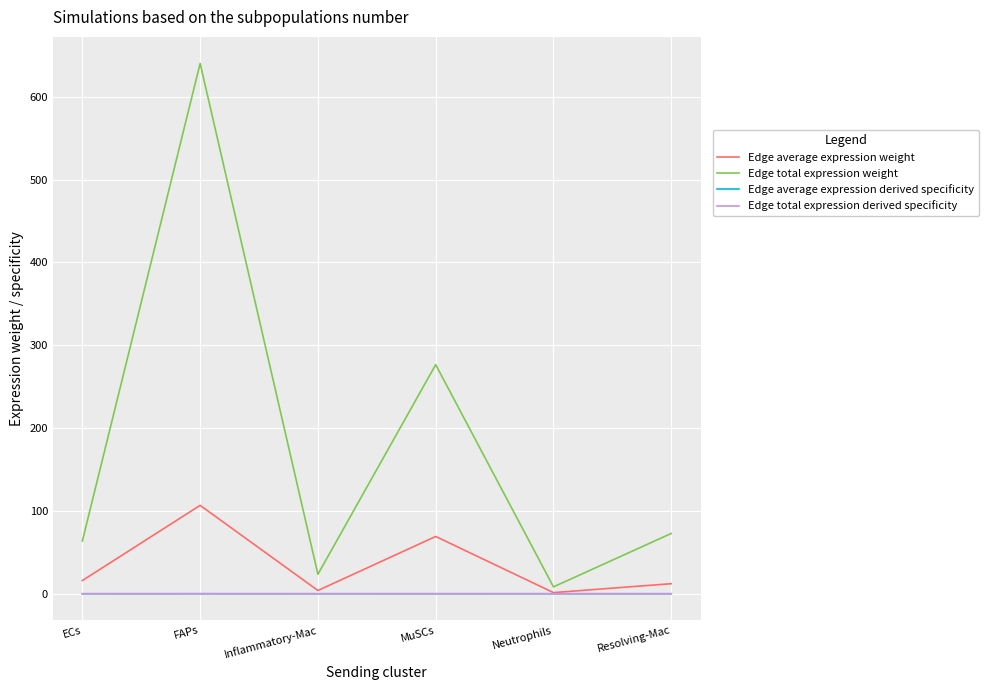

Between ECs and MuSCs, which series saw the biggest shift?

Edge total expression weight